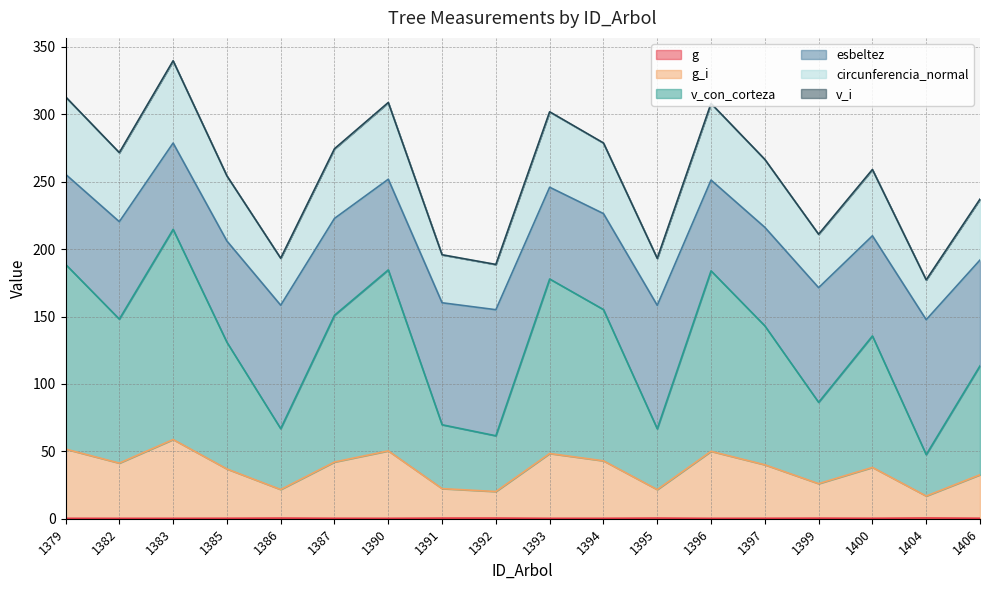

What is the sum of the v_i values at 1379 and 1383?

652.2